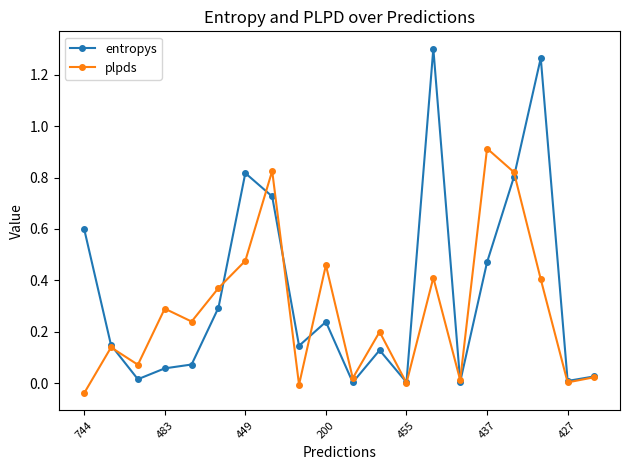

Which series has the largest total across all categories?

entropys